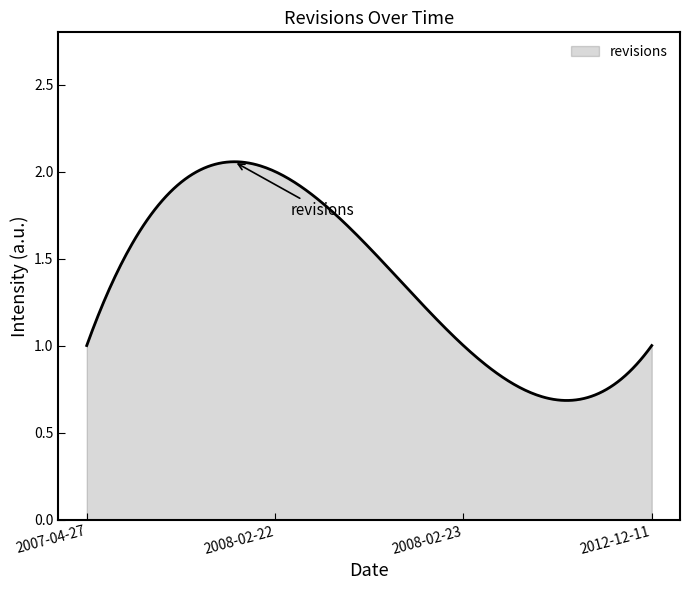

Which label corresponds to the largest value in the chart?

2008-02-22